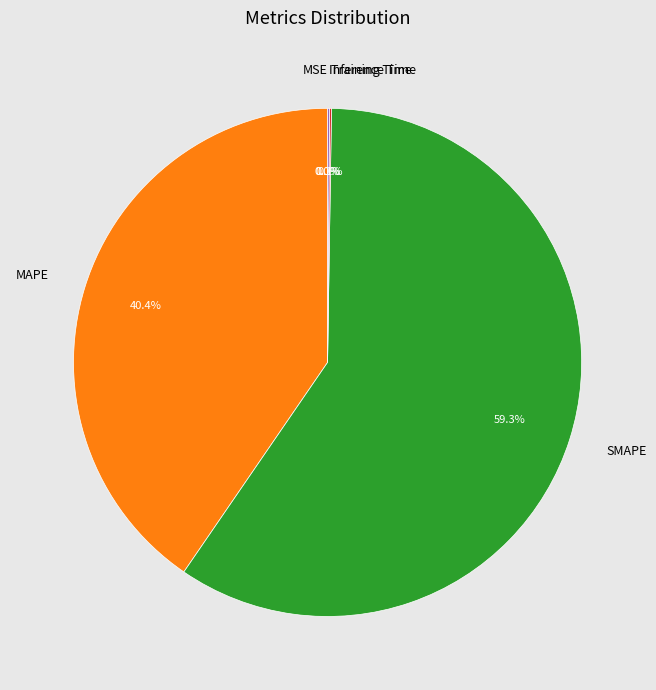

What percentage is the SMAPE slice, to the nearest percent?

59%